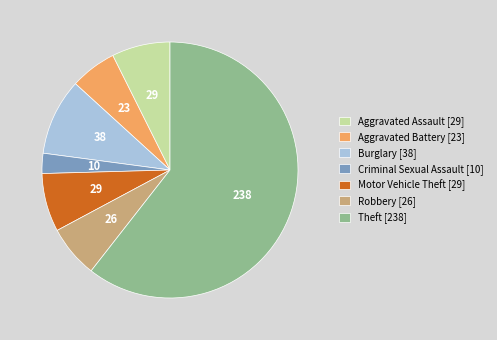

What is the smallest slice in the pie chart?

Criminal Sexual Assault